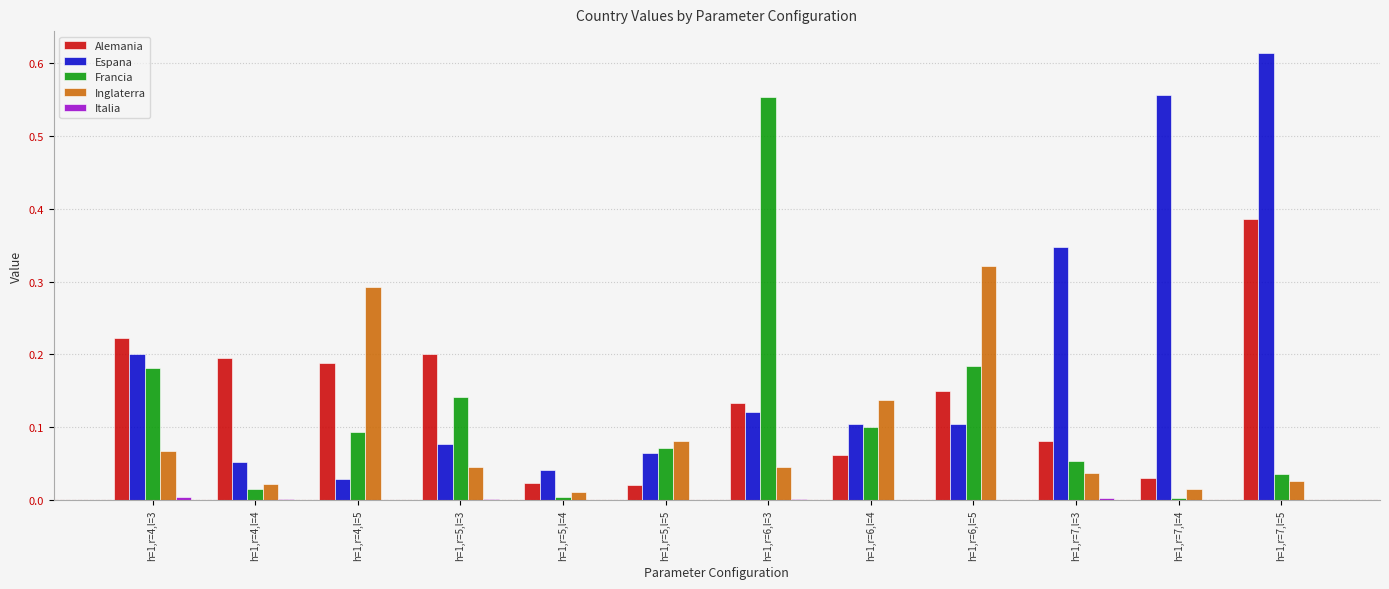

How many groups of bars are there?

12